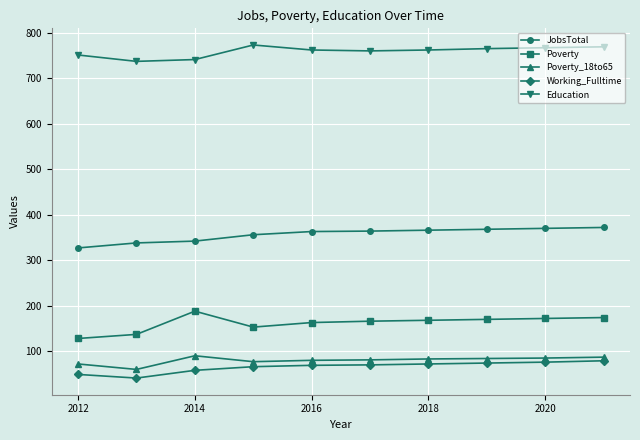

What are all the series names shown in the legend?

JobsTotal, Poverty, Poverty_18to65, Working_Fulltime, Education